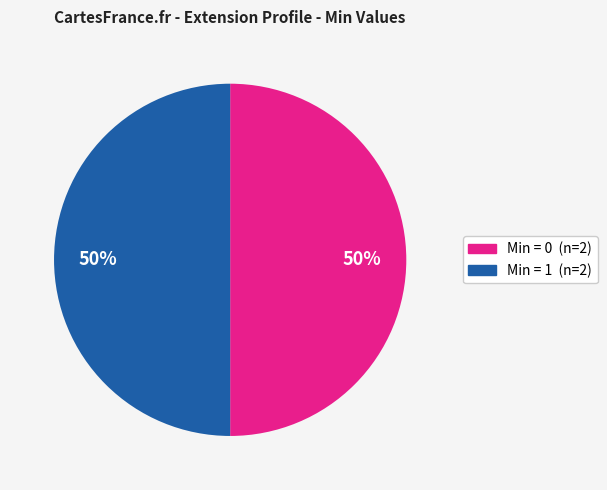

How many segments does this pie chart have?

2